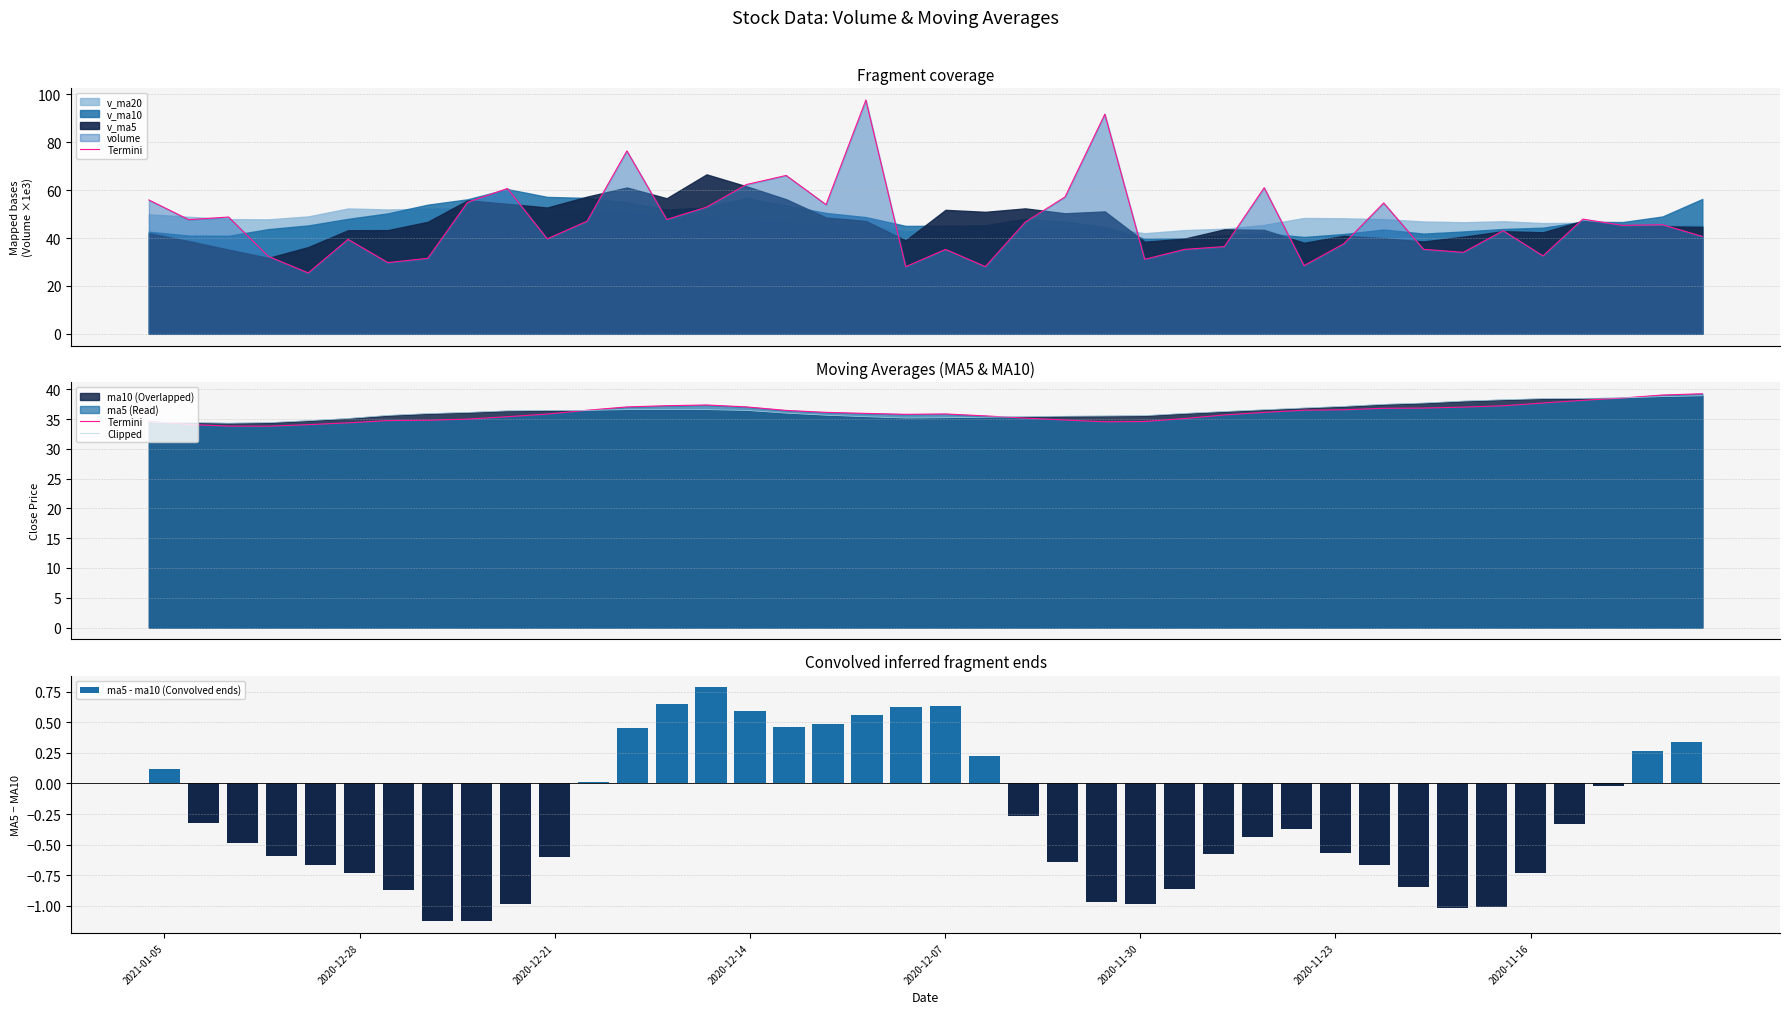

What is the difference between the maximum and minimum values in the ma5 - ma10 (Convolved ends) series?

1.9